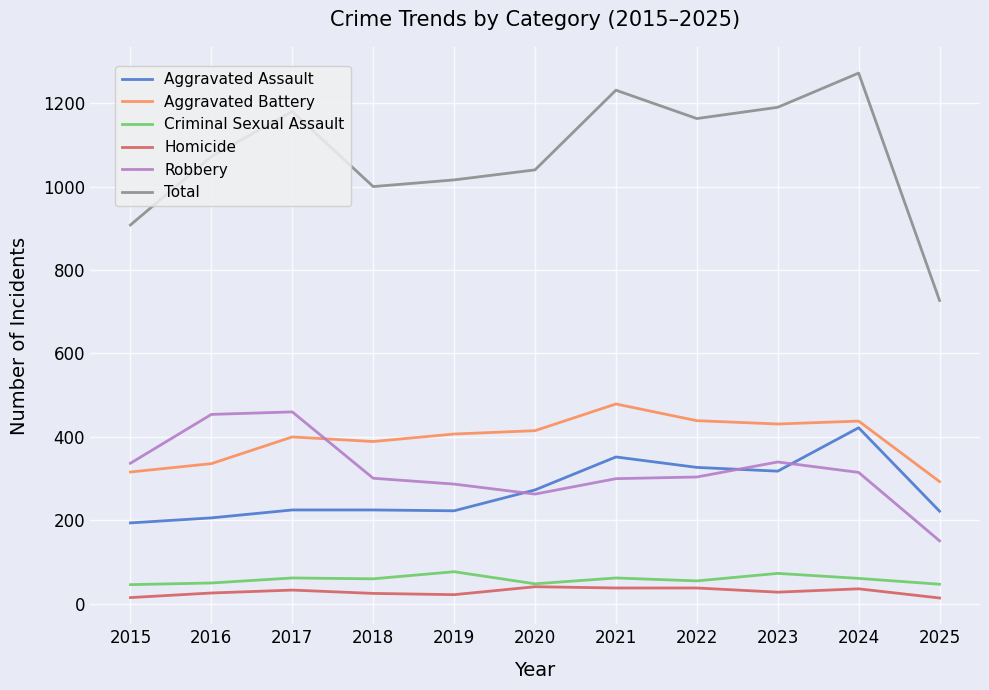

True or false: Criminal Sexual Assault and Total cross at least once.

False